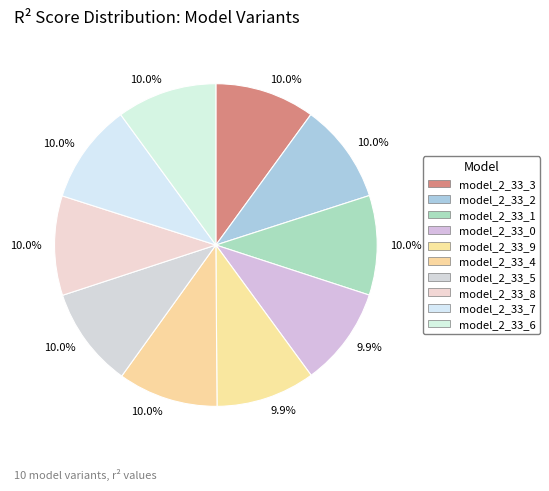

To the nearest percent, what is the average slice percentage?

10%